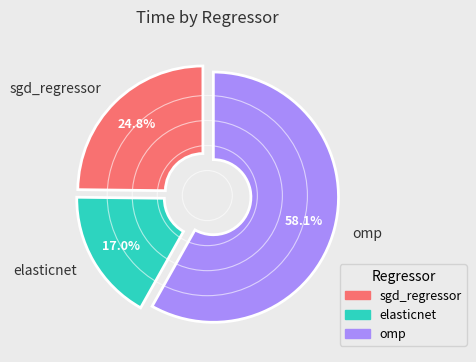

Combined, what portion of the pie is omp and elasticnet?

75.2%